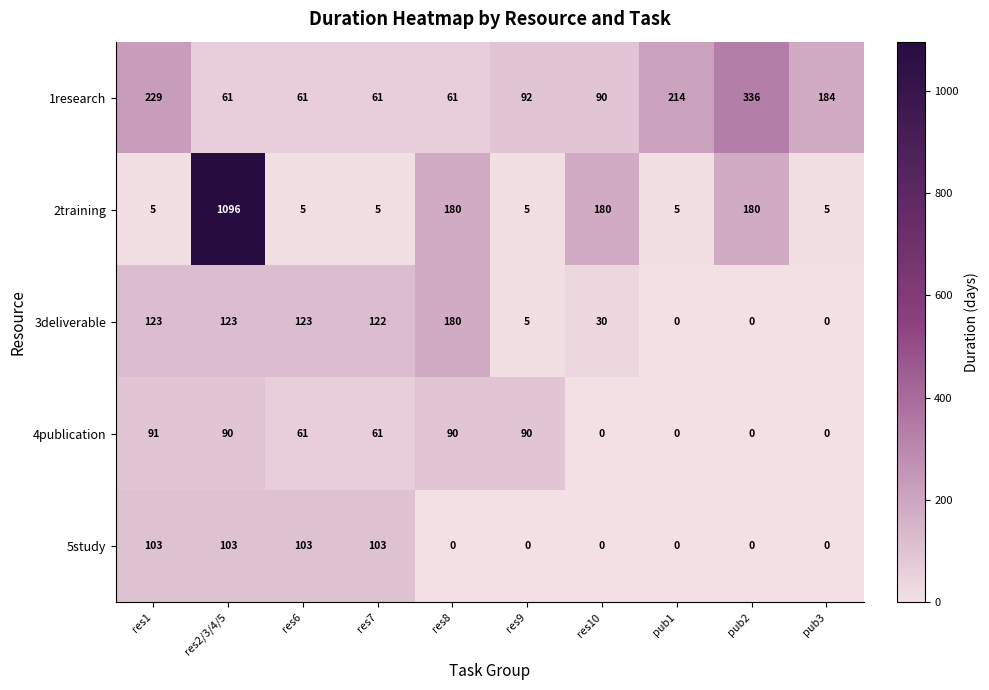

What is the spread (max minus min) of values at res1?

224